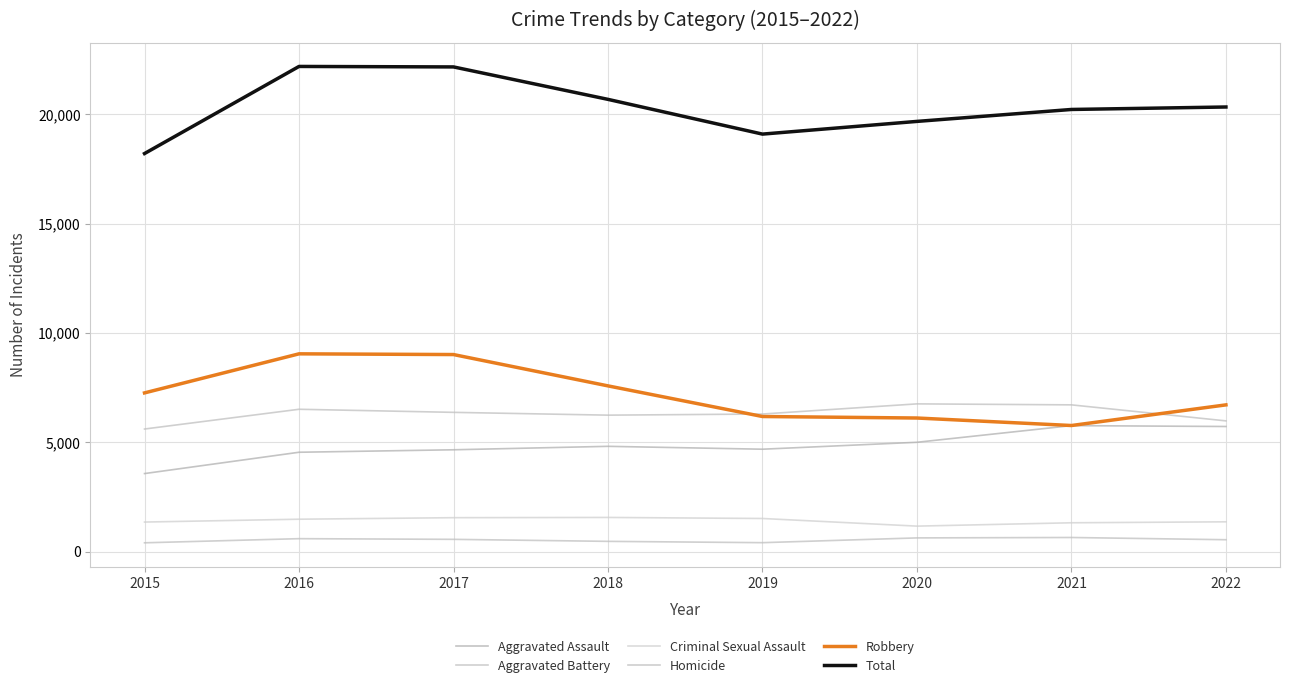

Which series has the widest spread of values?

Total